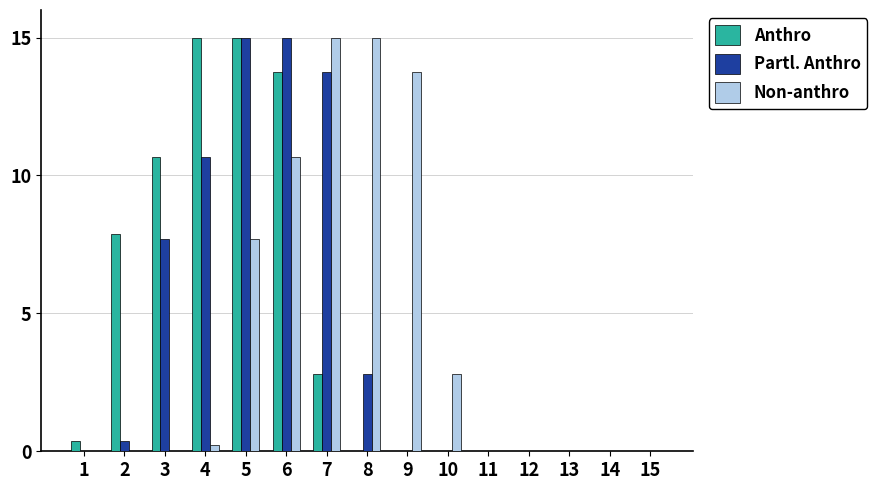

Does the chart contain stacked bars?

No